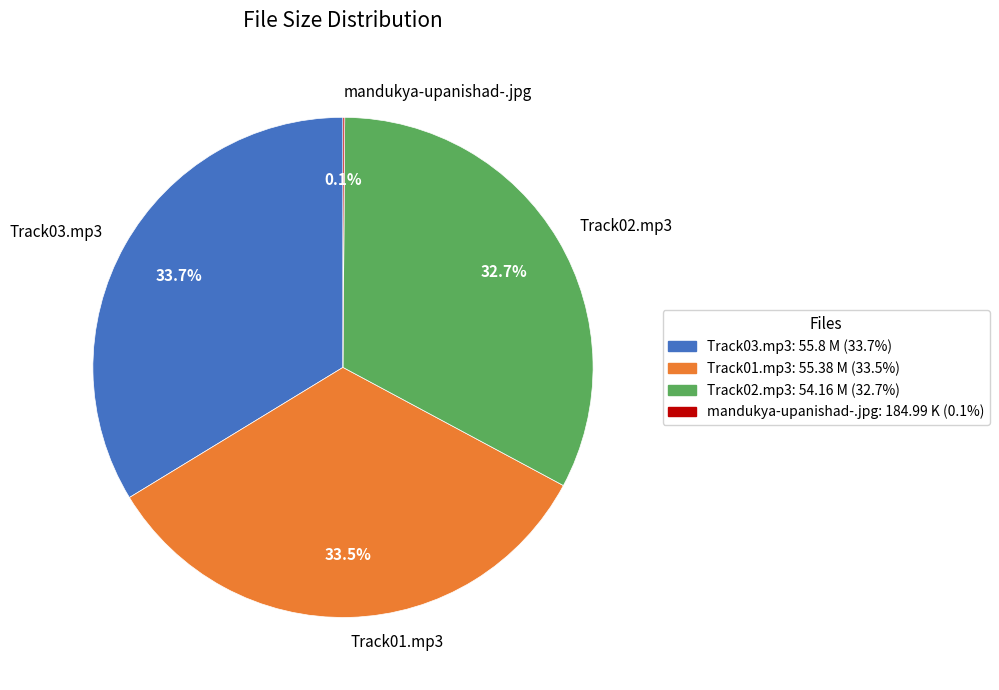

Is there any slice that represents more than half of the pie?

No